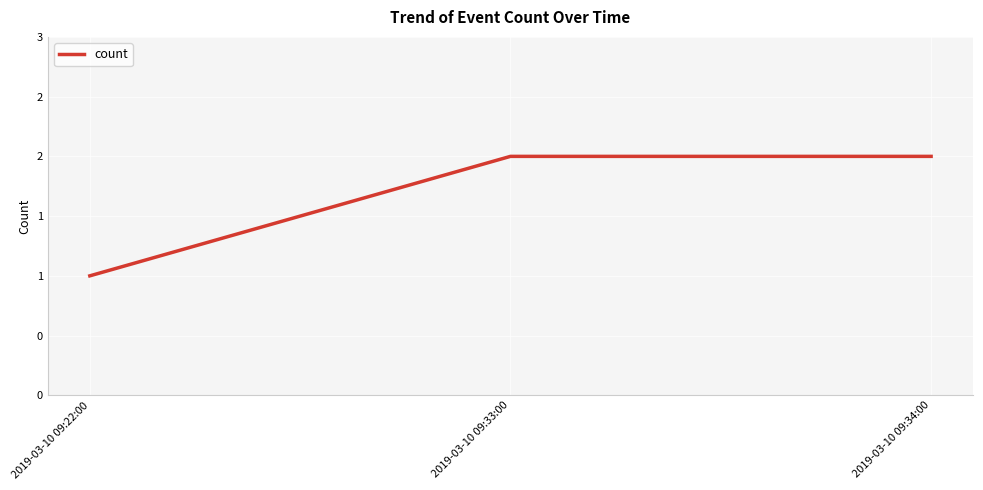

What is the minimum value shown in the chart?

1